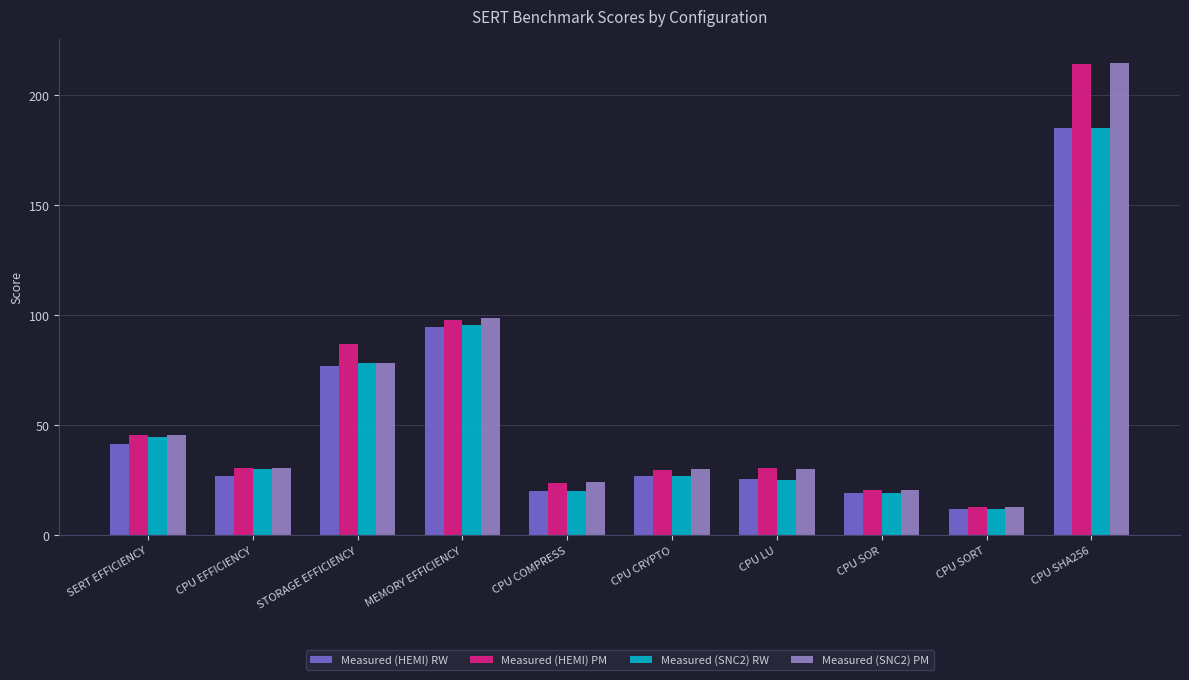

What is the value of the Measured (HEMI) RW bar at the 1st from the left?

41.4